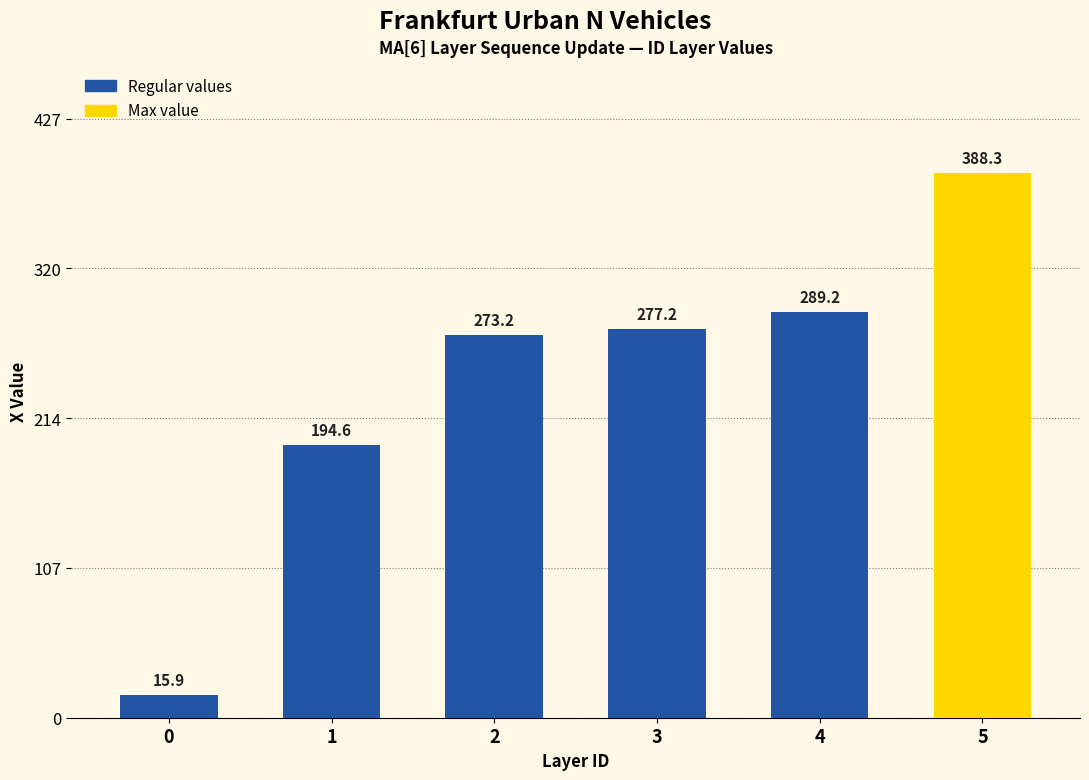

Does the chart contain any negative values?

No